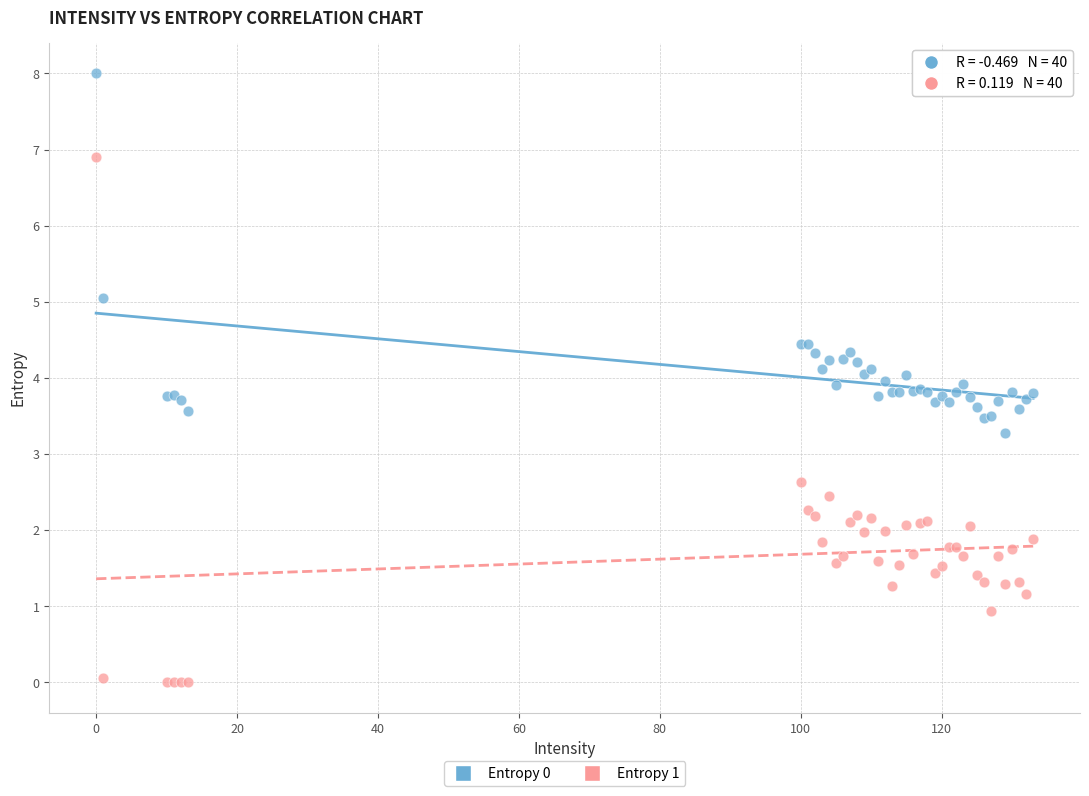

Which series has the largest Y range (max minus min)?

Entropy 1